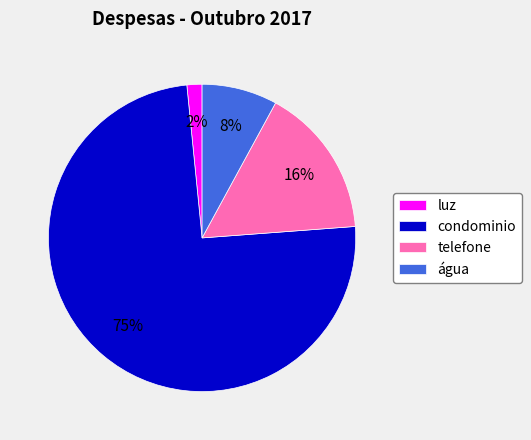

What percentage is the telefone slice, to the nearest percent?

16%